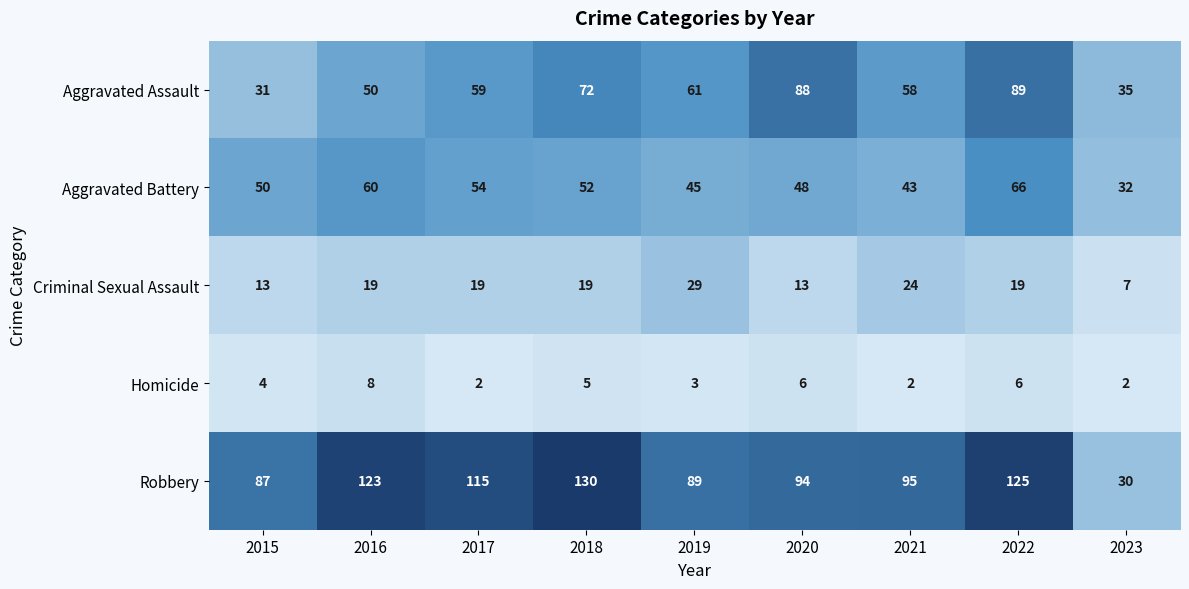

At which category is the sum across all series the highest?

2022